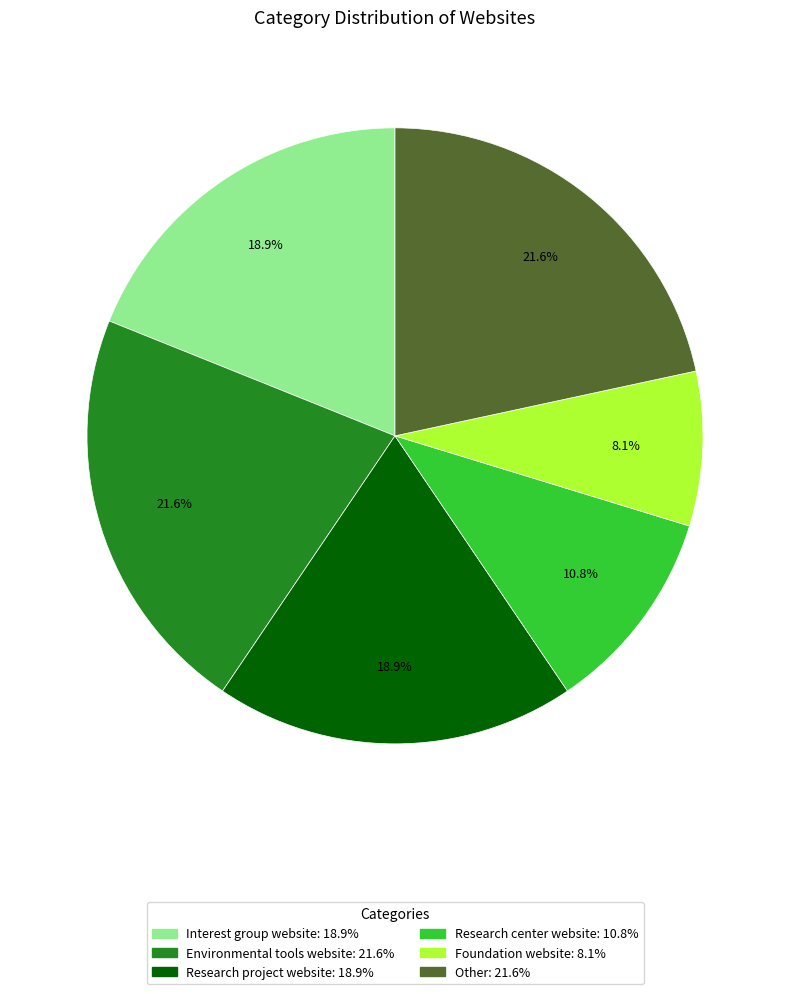

What portion of the pie excludes Environmental tools website?

78.4%